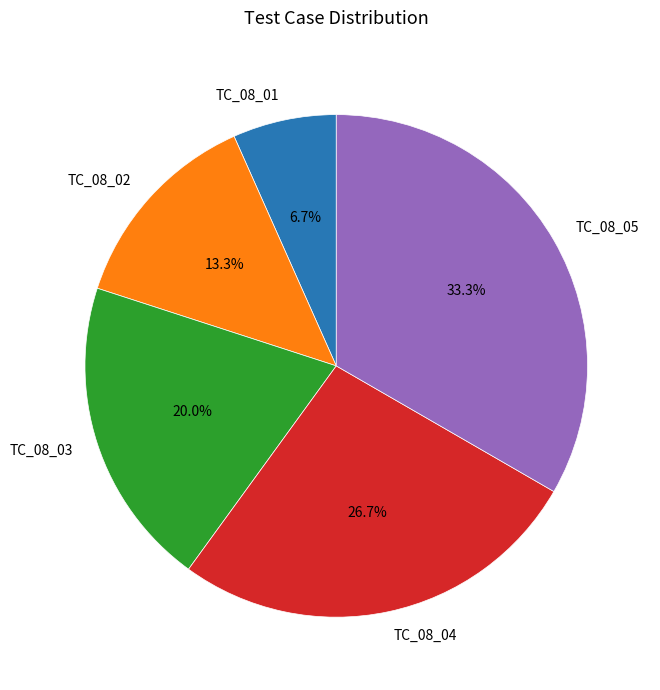

Which slice is the largest?

TC_08_05